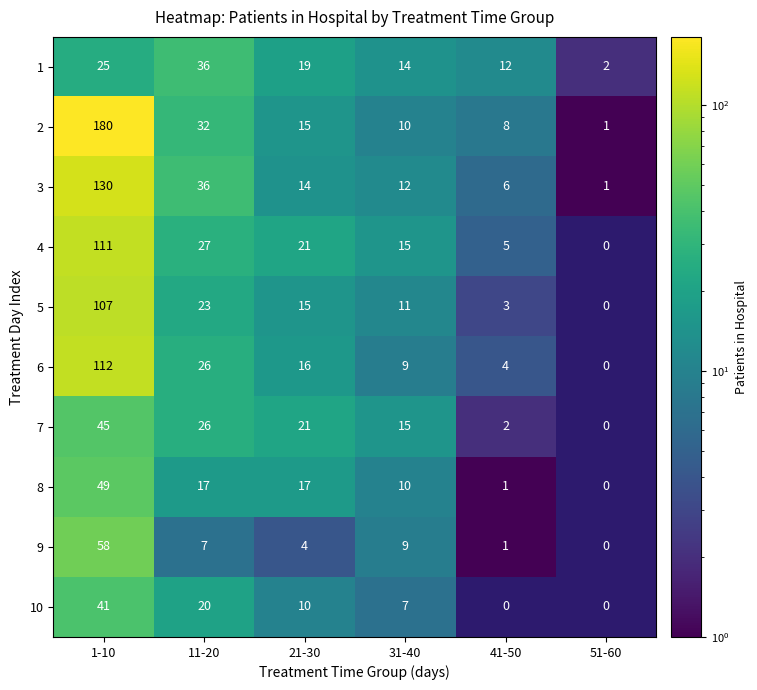

What is the spread (max minus min) of values at 21-30?

17